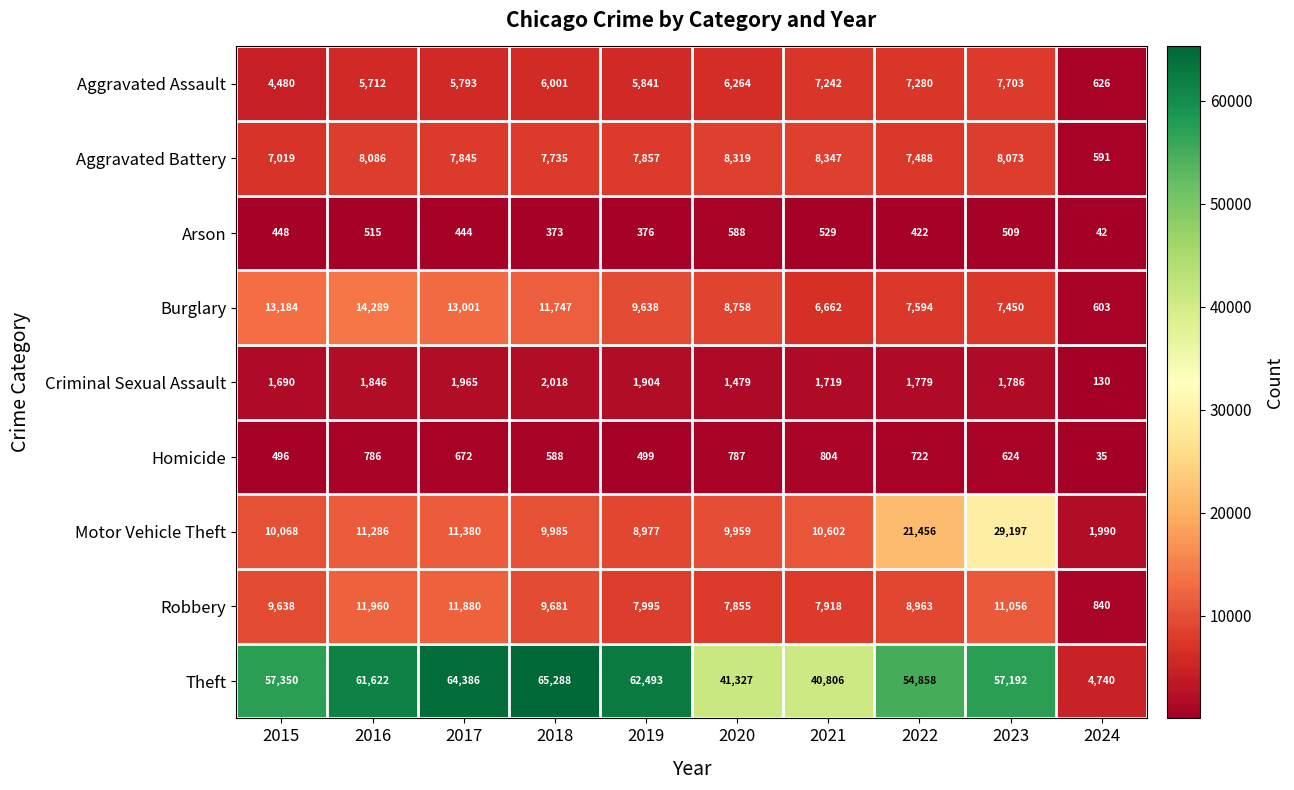

How many values in the Criminal Sexual Assault series are below 1786?

5